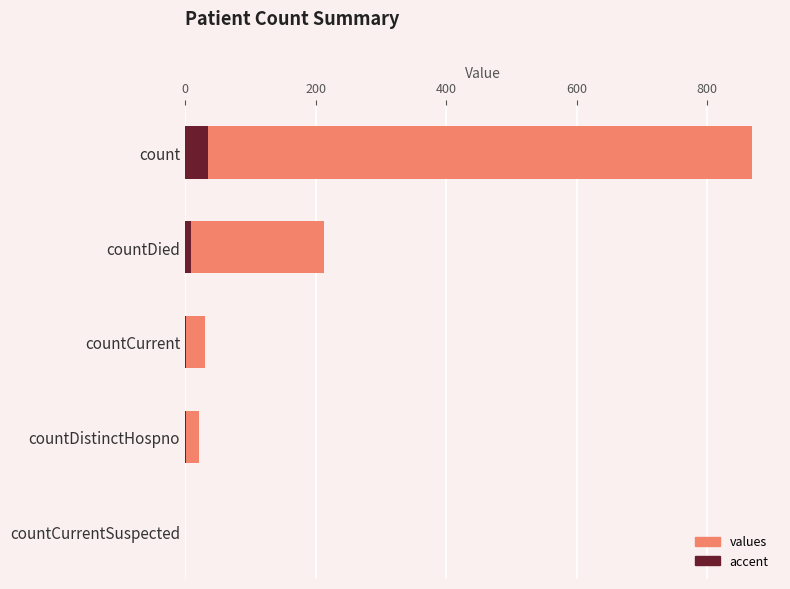

Is the value of accent at countCurrent greater than the value of values at countCurrent?

No